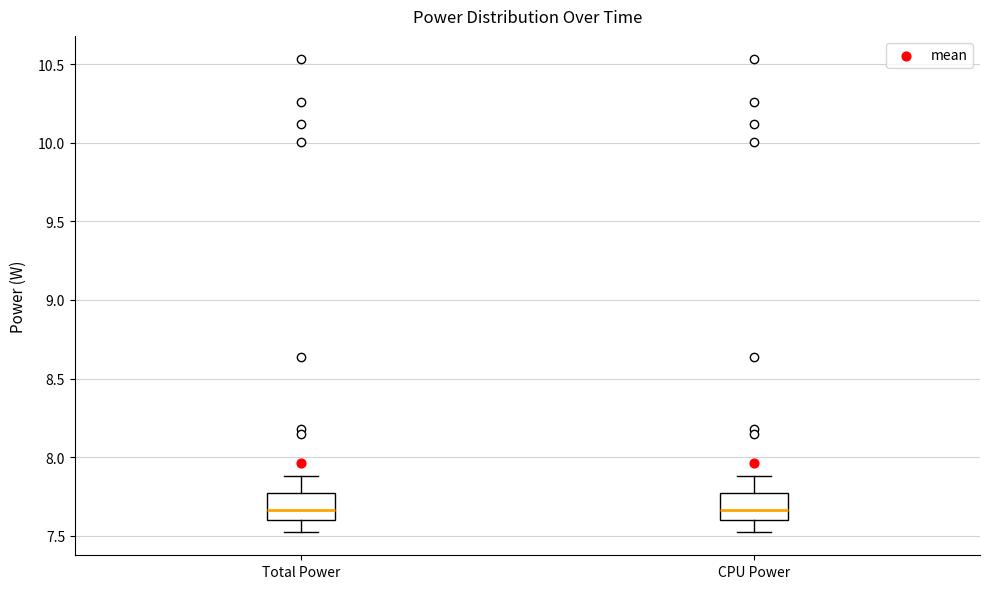

Reading left to right, transcribe this box plot: for each box, give where its median line is, the range the box spans, and where its two whiskers end, as read against the y-axis. The values are not printed on the chart, so give them approximately, as read against the axis.

Total Power: median 7.65, box 7.60 to 7.75, whiskers 7.55 to 7.90
CPU Power: median 7.65, box 7.60 to 7.75, whiskers 7.55 to 7.90